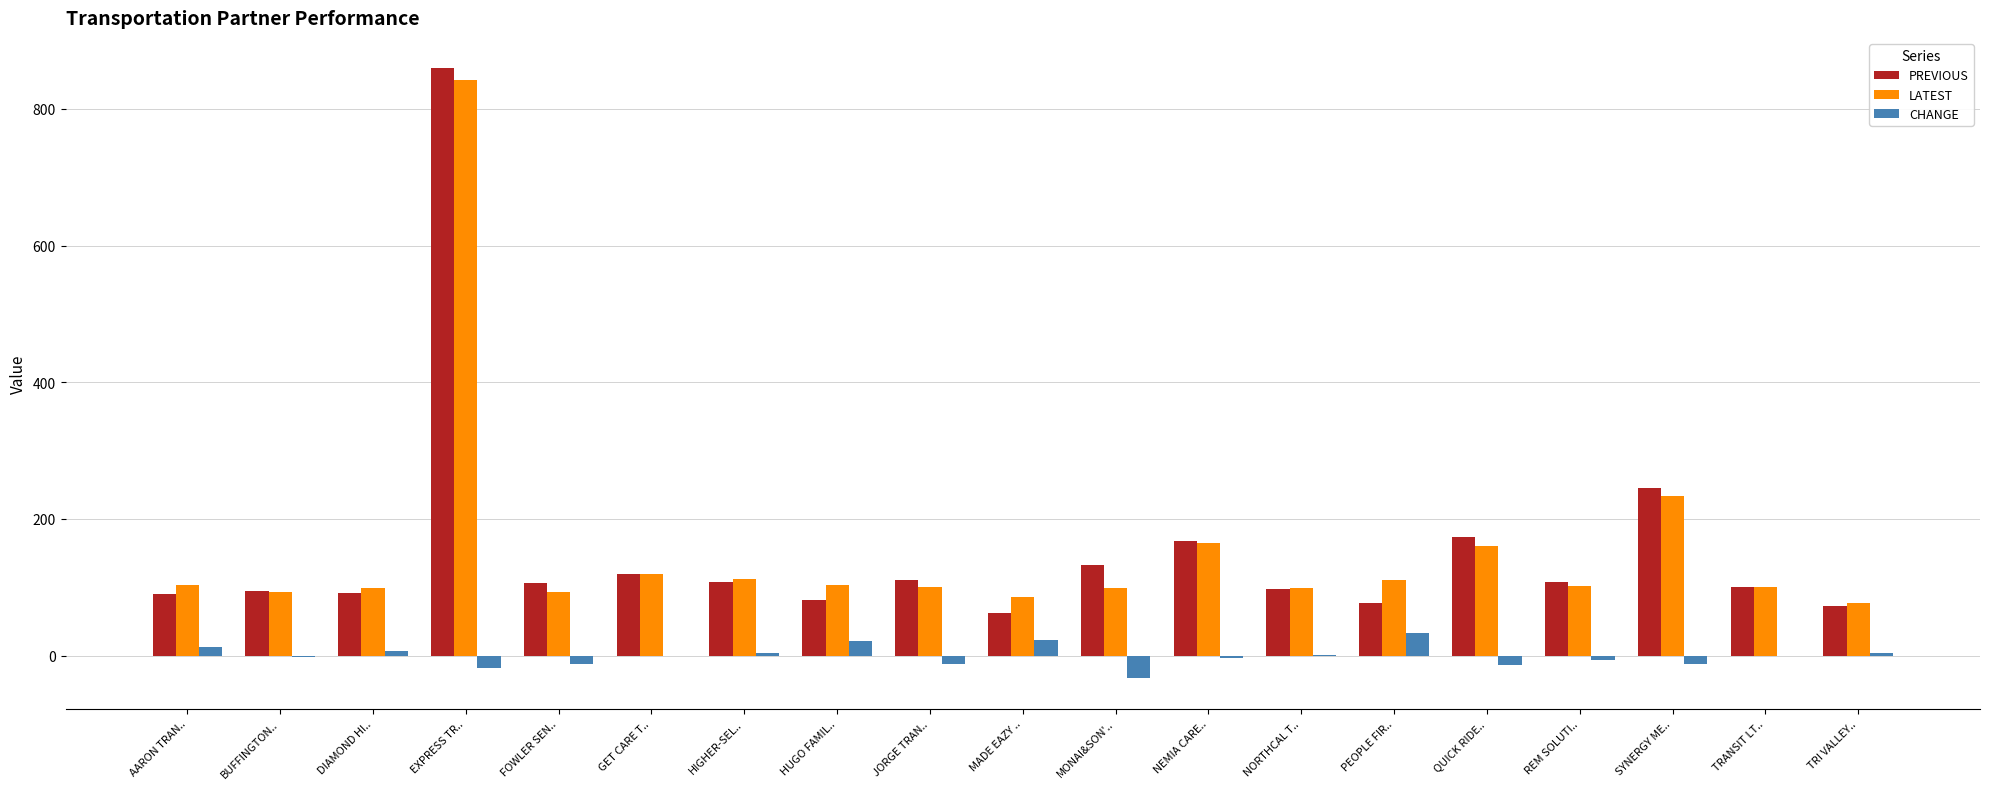

At which label does LATEST first exceed 101?

AARON TRAN..